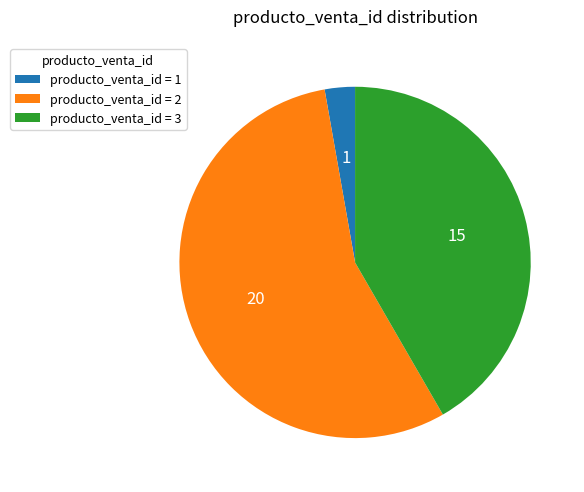

Between producto_venta_id = 3 and producto_venta_id = 1, which is larger?

producto_venta_id = 3